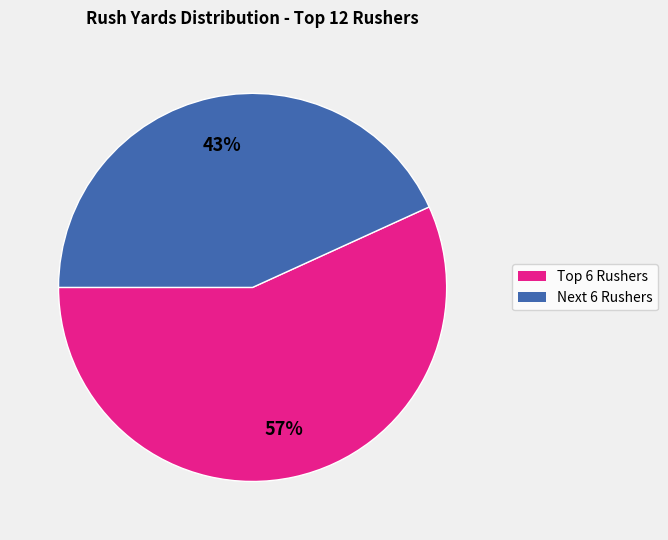

Does any single category account for the majority?

Yes